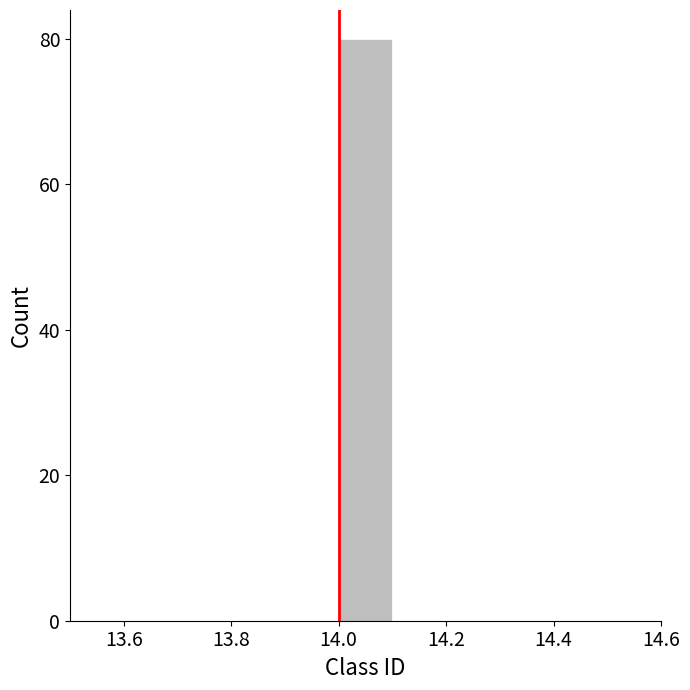

Reading left to right, transcribe this chart: for each bar, give the range it covers on the x-axis and its height. The values are not printed on the chart, so give them approximately, as read against the axis.

13.5 to 13.6: 0
13.6 to 13.7: 0
13.7 to 13.8: 0
13.8 to 13.9: 0
13.9 to 14.0: 0
14.0 to 14.1: 80
14.1 to 14.2: 0
14.2 to 14.3: 0
14.3 to 14.4: 0
14.4 to 14.5: 0